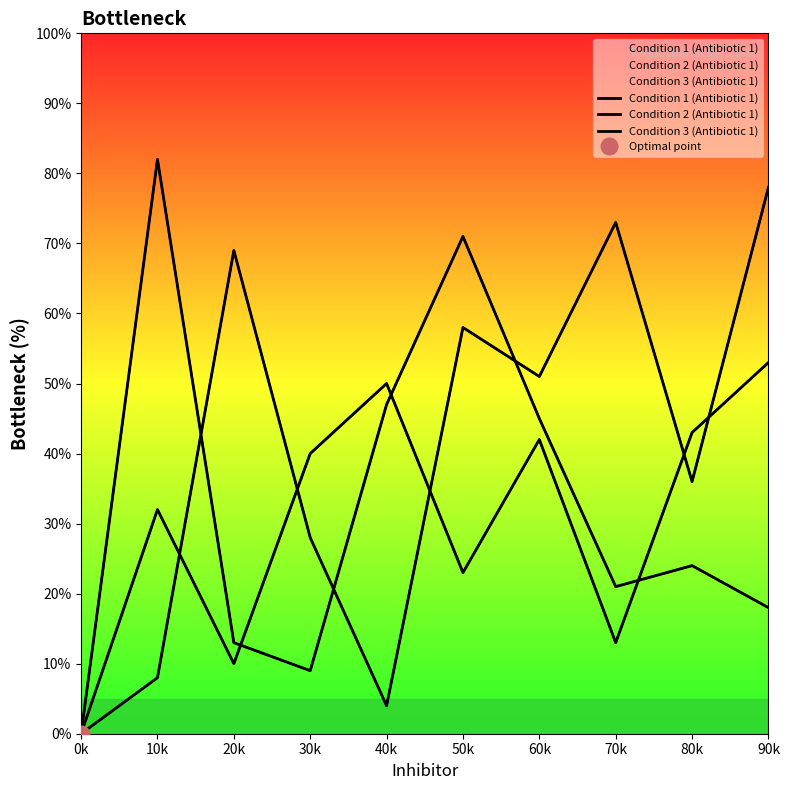

What is the label of the 1st point from the left?

0k